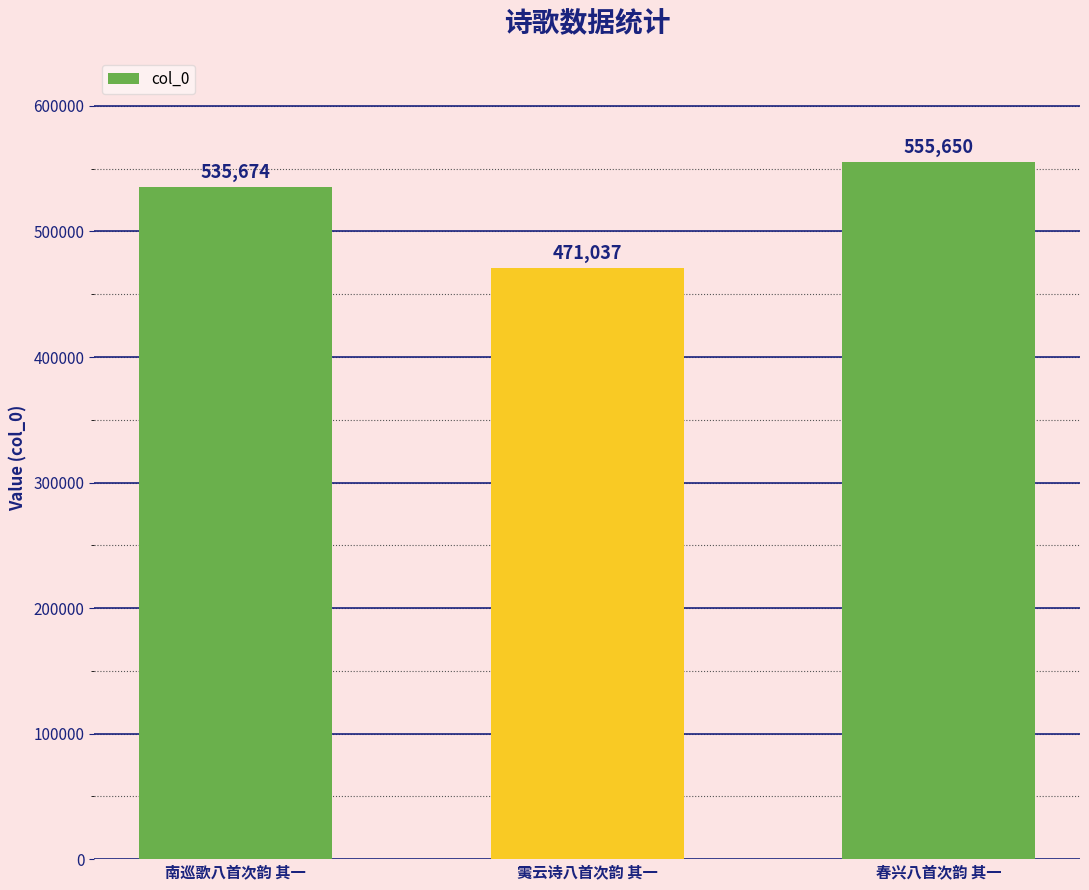

Are the bars grouped side by side (vs. stacked)?

No